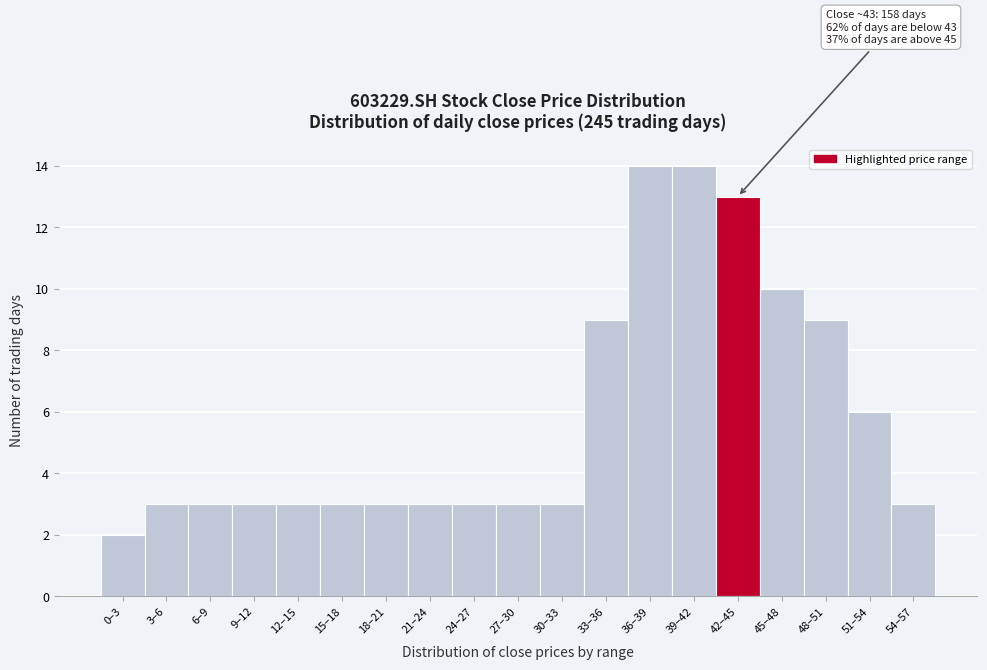

Reading right to left, extract all data points from this chart.

3	6	9	10	13	14	14	9	3	3	3	3	3	3	3	3	3	3	2